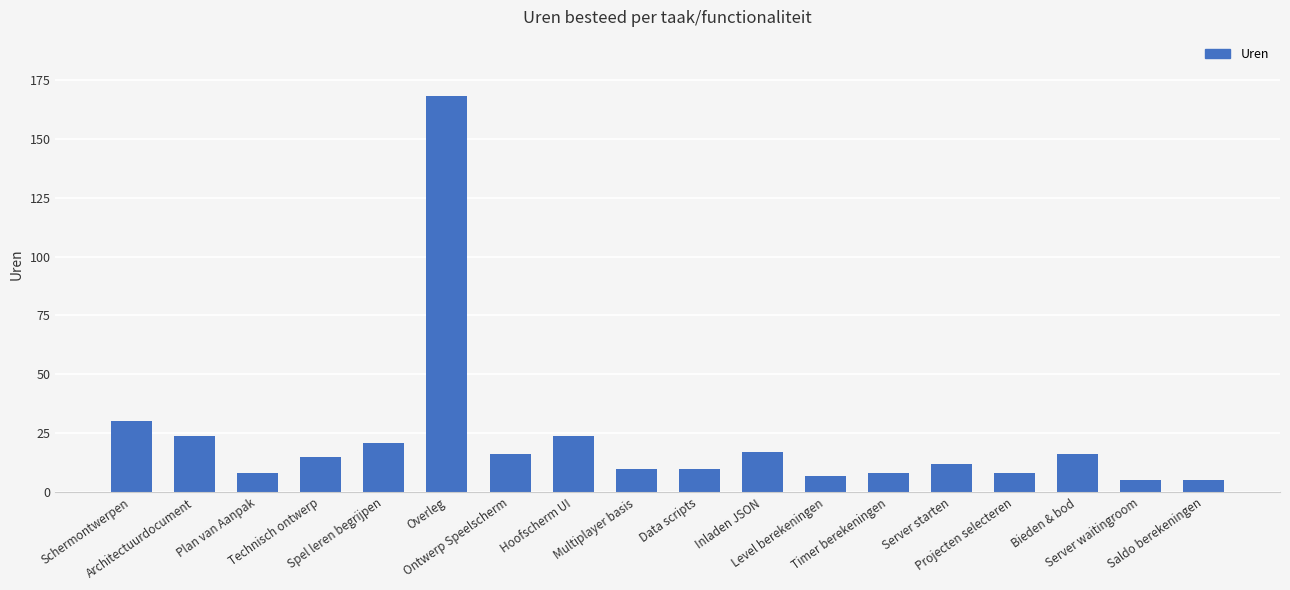

Is it true that the value at Architectuurdocument is 39?

False